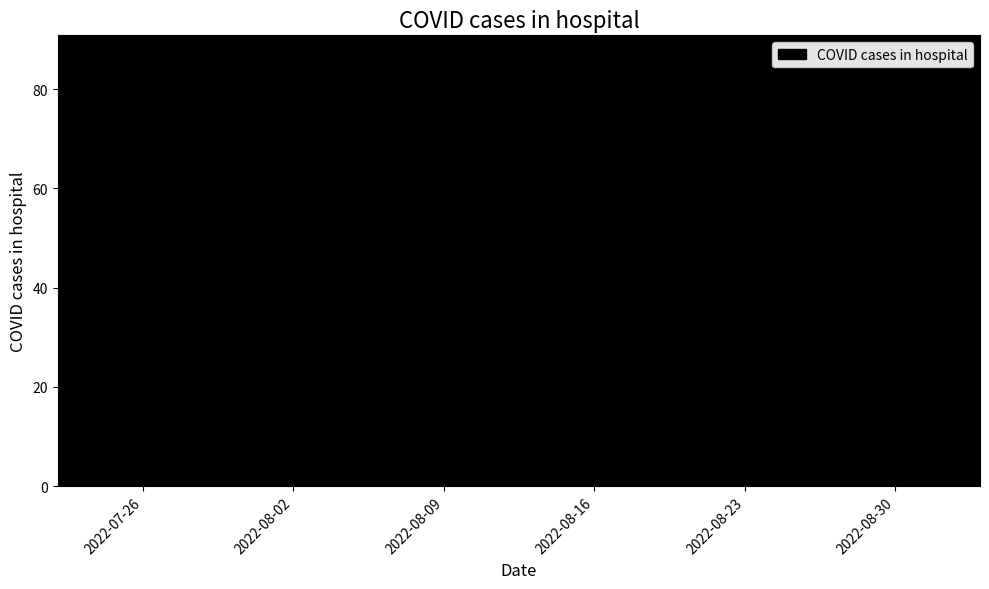

What is the smallest value displayed?

17